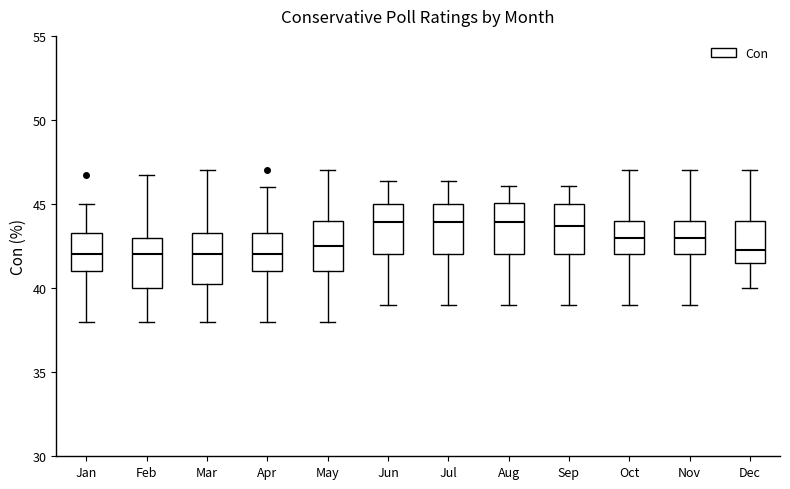

Reading left to right, read every box against the y-axis: the position of its median line, the range the box covers, and the ends of its whiskers. The values are not printed on the chart, so give them approximately, as read against the axis.

Jan: median 42.0, box 41.0 to 43.5, whiskers 38.0 to 45.0
Feb: median 42.0, box 40.0 to 43.0, whiskers 38.0 to 46.5
Mar: median 42.0, box 40.0 to 43.5, whiskers 38.0 to 47.0
Apr: median 42.0, box 41.0 to 43.5, whiskers 38.0 to 46.0
May: median 42.5, box 41.0 to 44.0, whiskers 38.0 to 47.0
Jun: median 44.0, box 42.0 to 45.0, whiskers 39.0 to 46.5
Jul: median 44.0, box 42.0 to 45.0, whiskers 39.0 to 46.5
Aug: median 44.0, box 42.0 to 45.0, whiskers 39.0 to 46.0
Sep: median 43.5, box 42.0 to 45.0, whiskers 39.0 to 46.0
Oct: median 43.0, box 42.0 to 44.0, whiskers 39.0 to 47.0
Nov: median 43.0, box 42.0 to 44.0, whiskers 39.0 to 47.0
Dec: median 42.5, box 41.5 to 44.0, whiskers 40.0 to 47.0